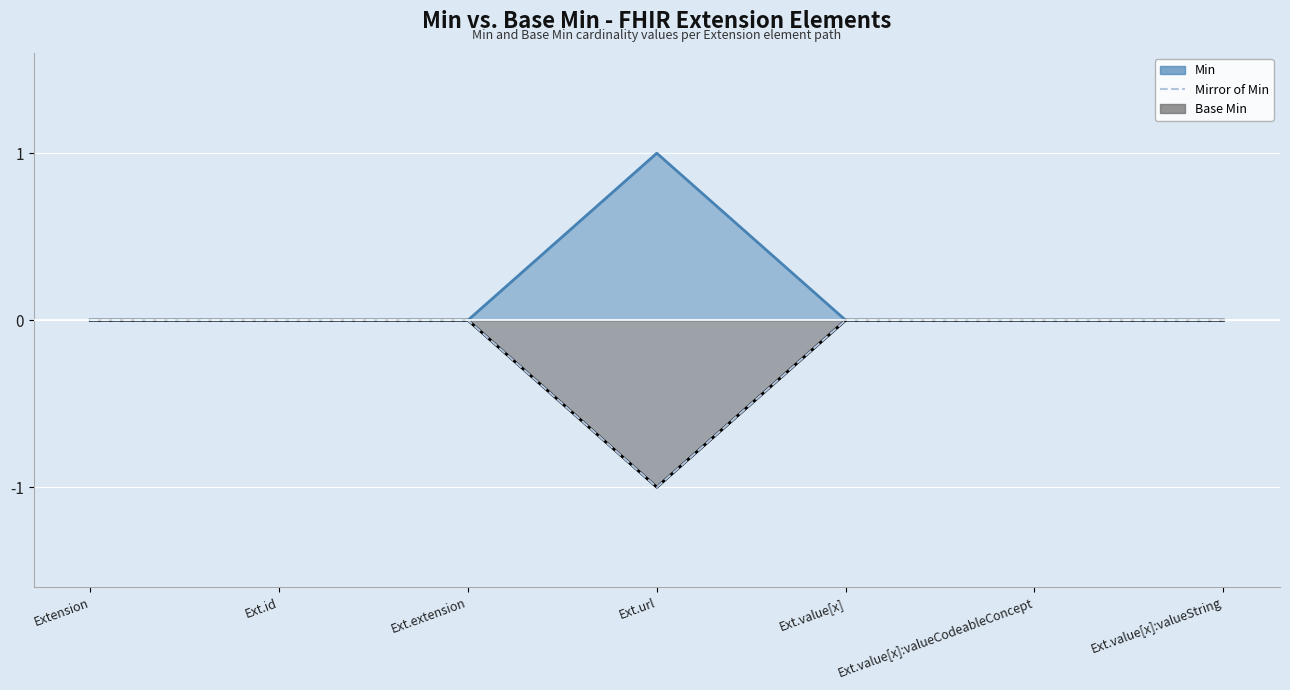

Reading right to left, list all the values displayed in this chart.

0	0	0	-1	0	0	0